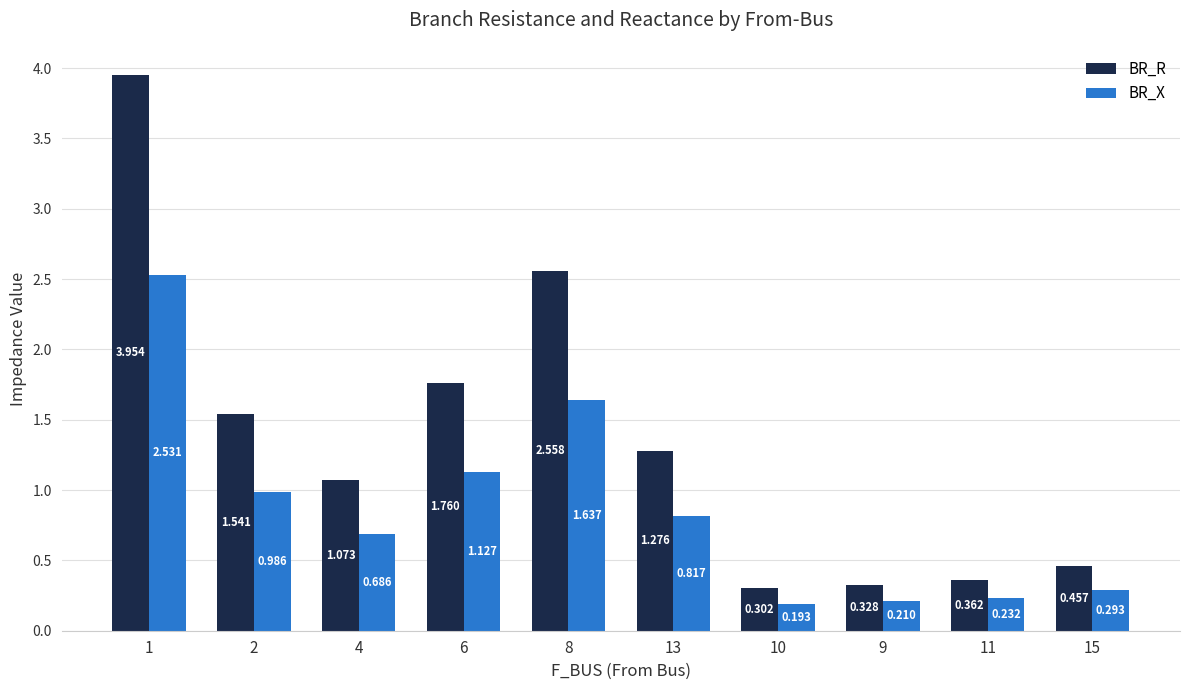

List the series in order of their peak value, lowest first.

BR_X, BR_R